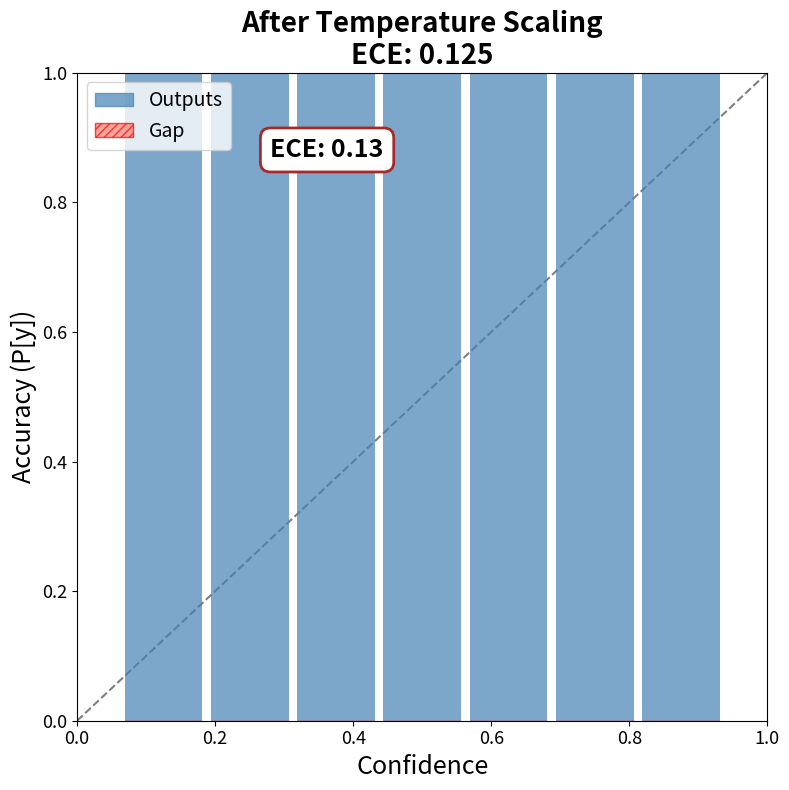

Is the value of Outputs at 0.2 greater than the value of Gap at 0.4?

Yes